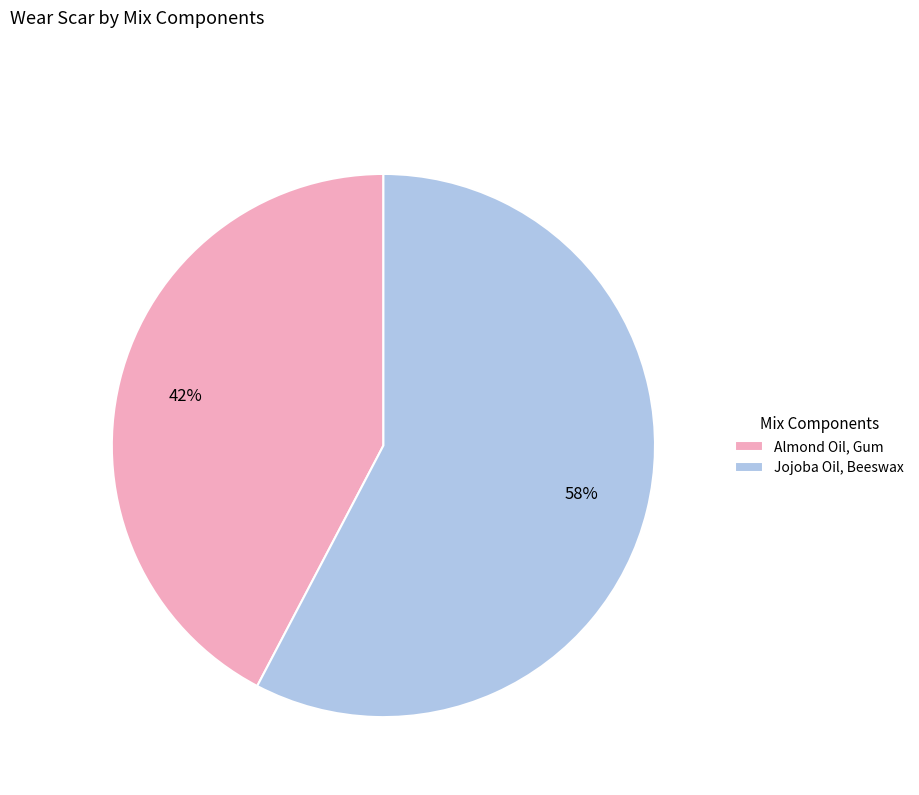

Is there a majority slice in this chart?

Yes